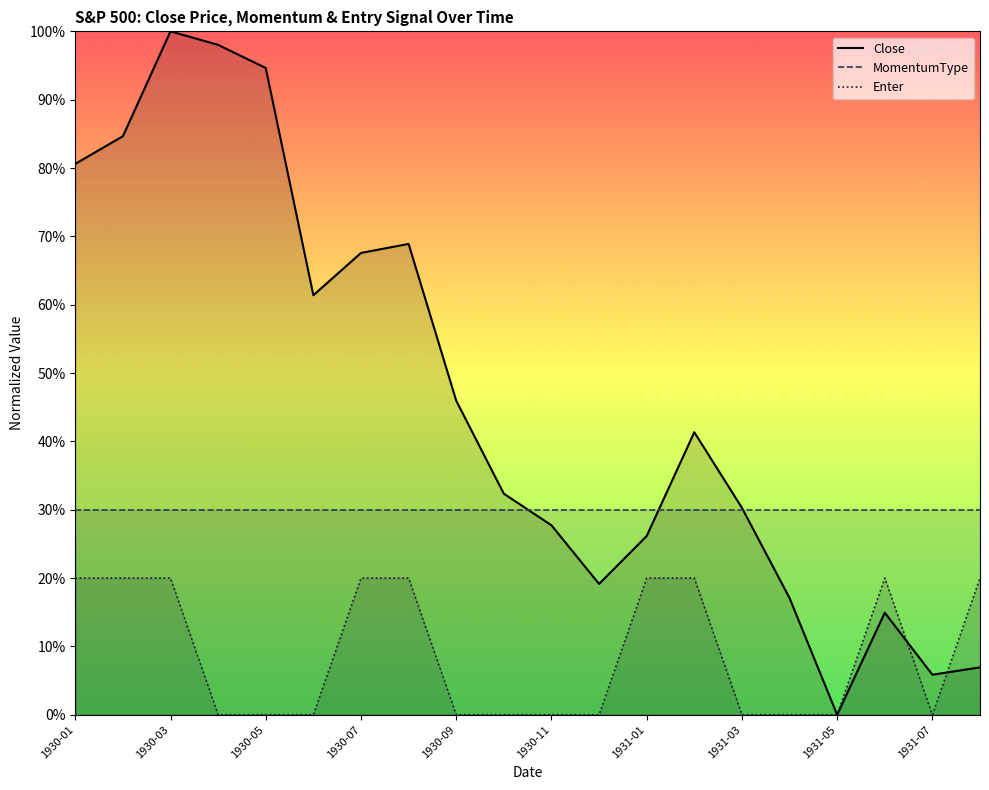

True or false: MomentumType and Enter intersect in this chart.

False